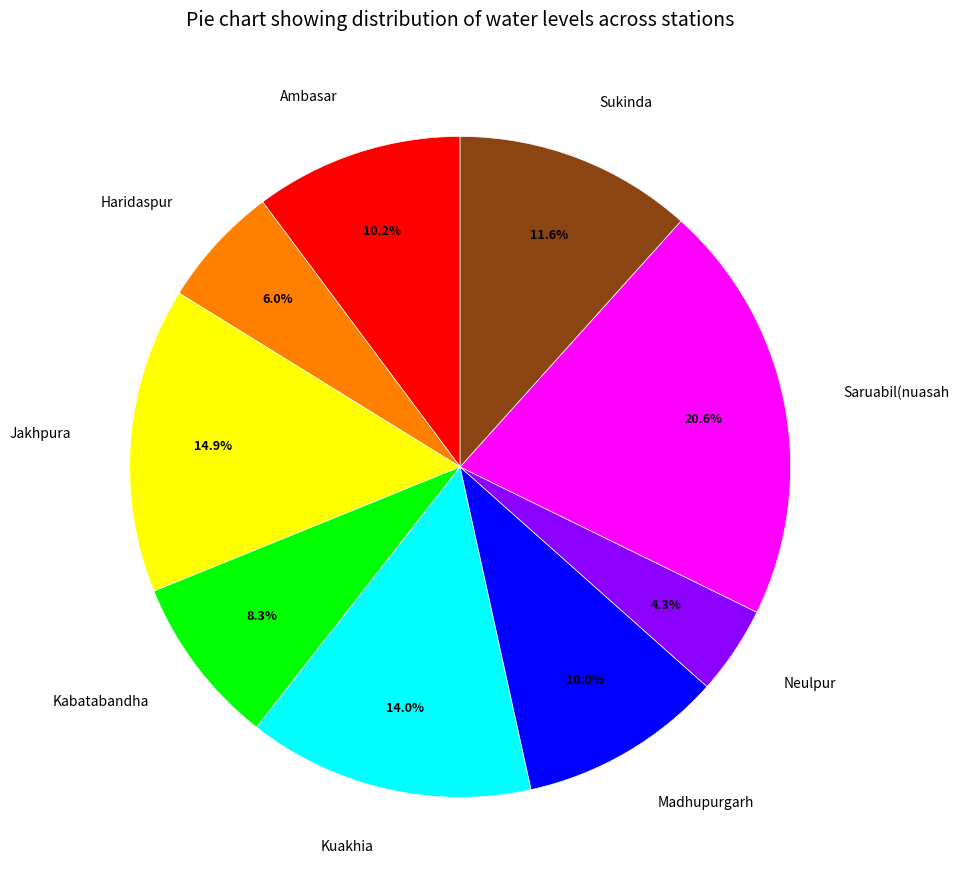

What is the largest slice in the pie chart?

Saruabil(nuasah